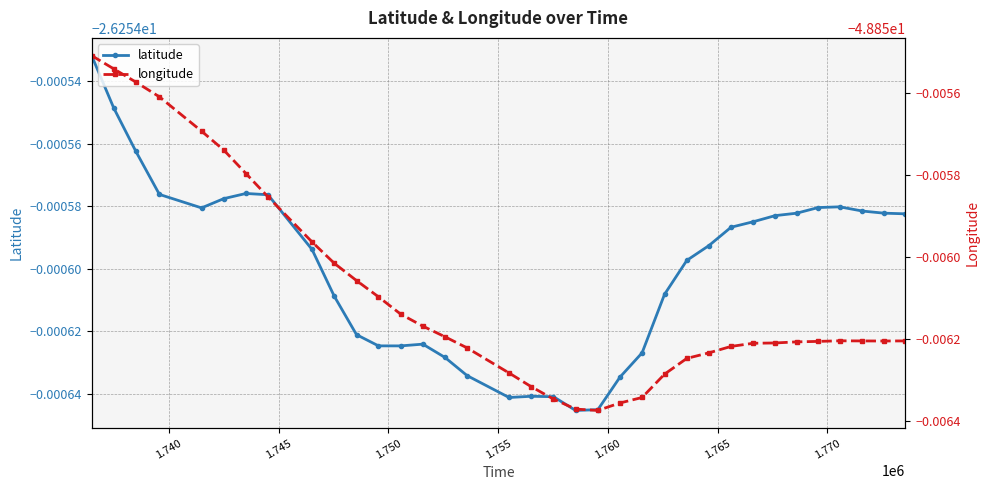

Count the number of categories in the chart.

35